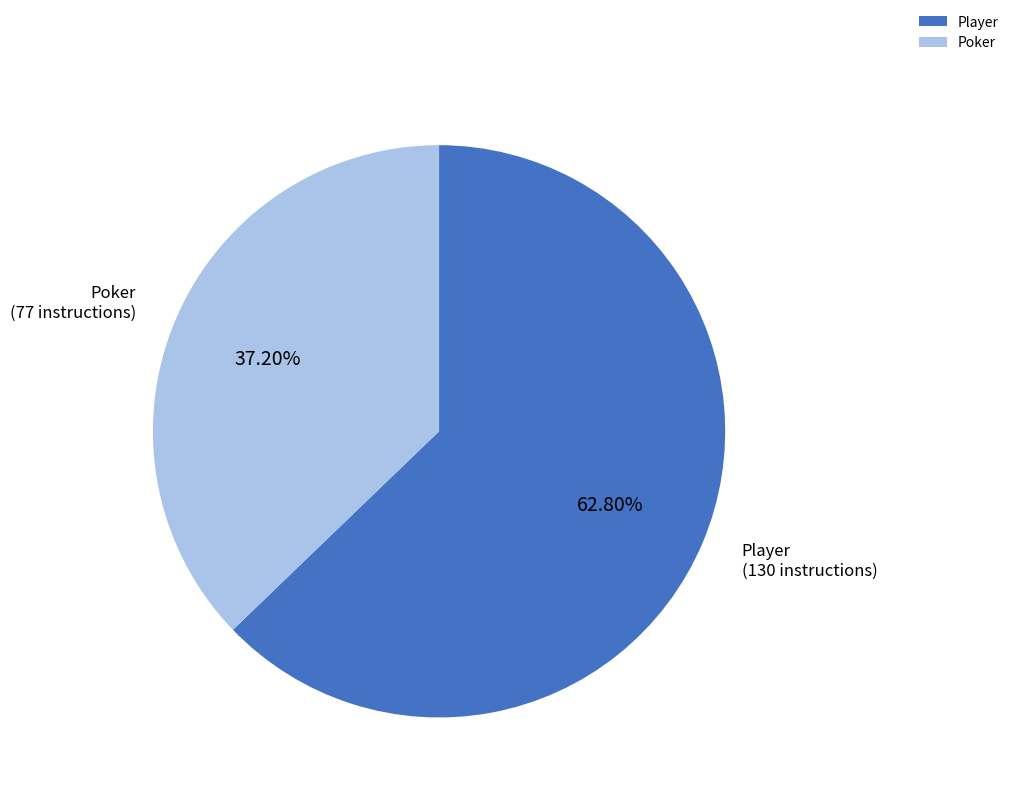

Rank the categories by value from highest to lowest.

Player, Poker